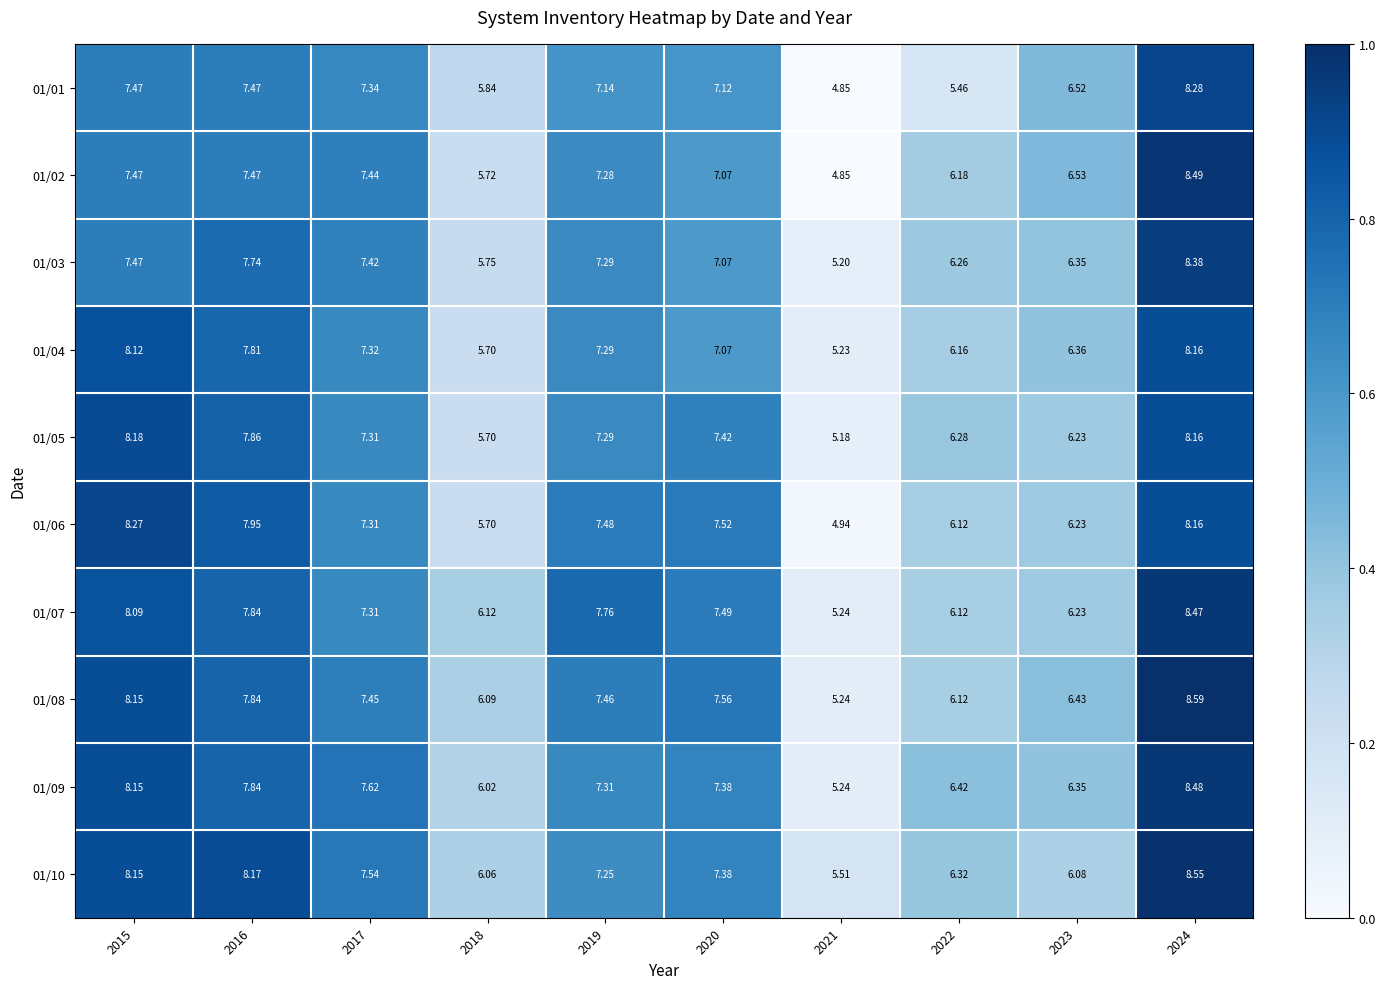

Is the value of 01/06 at 2016 greater than the value of 01/10 at 2016?

No